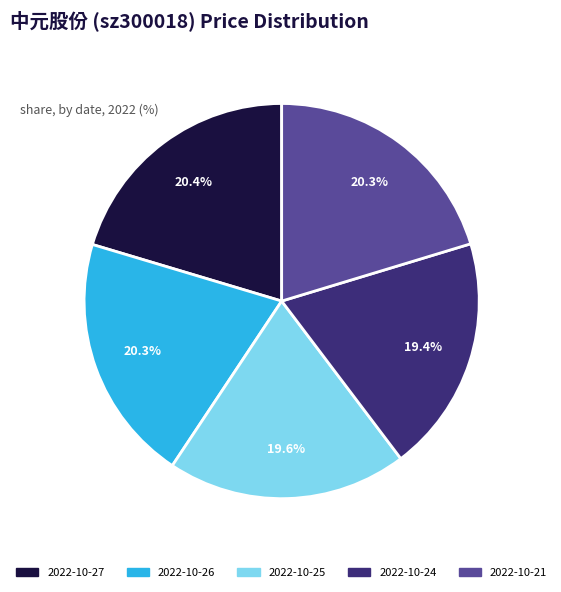

The 2022-10-25 slice represents 27% of the pie. True or false?

False